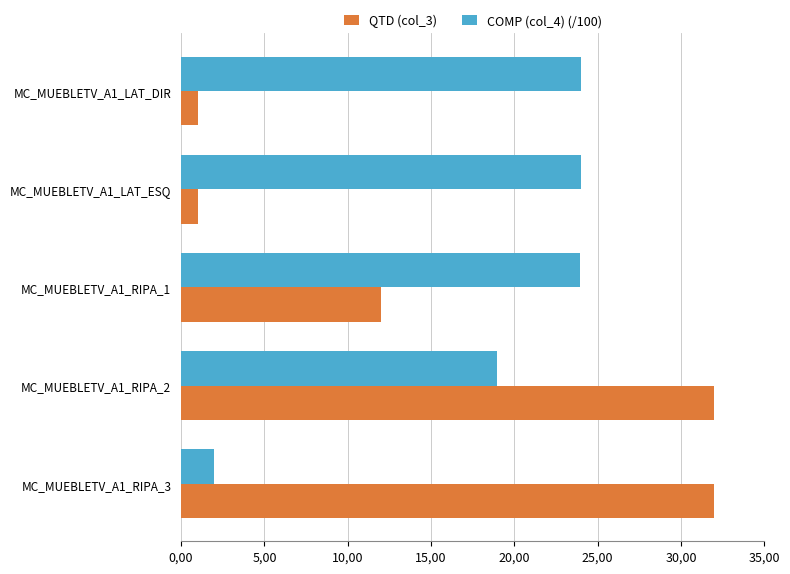

What are all the series names shown in the legend?

QTD (col_3), COMP (col_4) (/100)